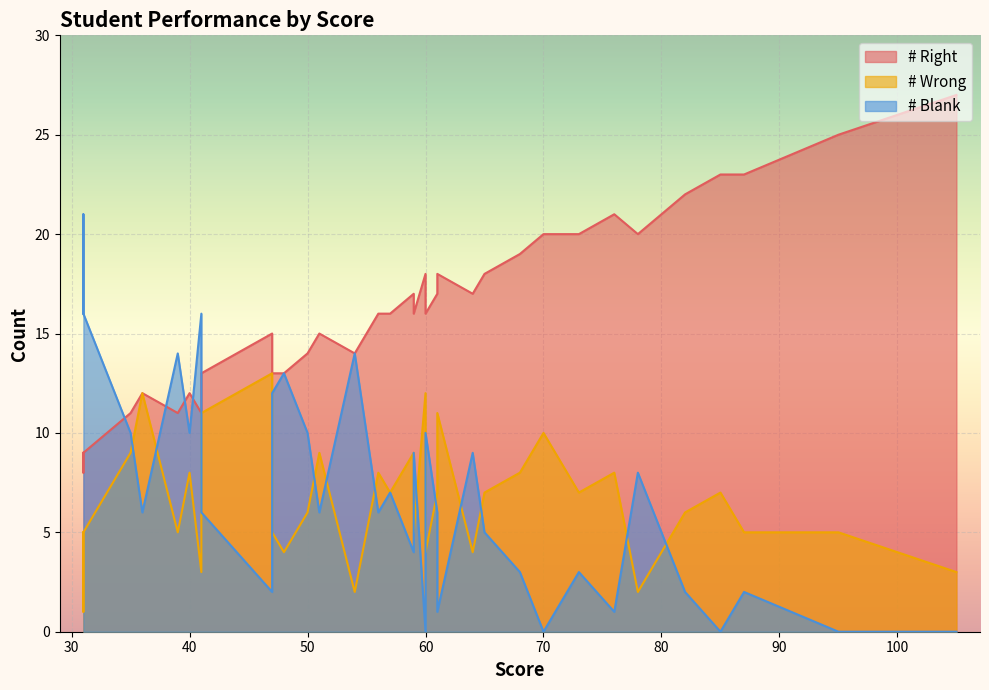

What is the difference between the second highest and minimum values in the # Wrong series?

12